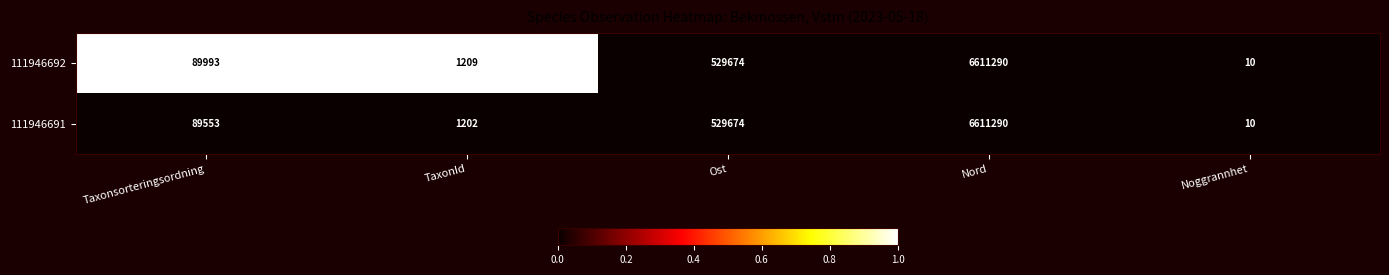

What is the smallest value displayed?

10